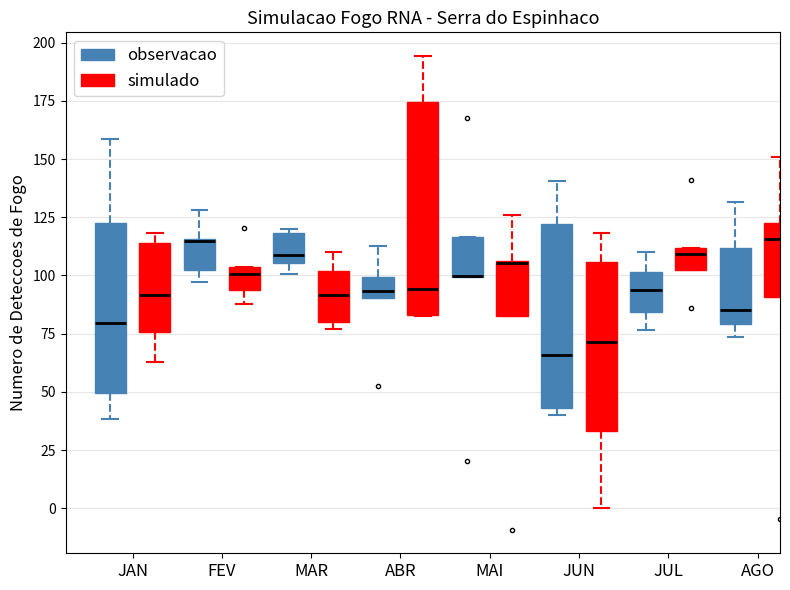

Reading left to right, transcribe this box plot: for each box, give where its median line is, the range the box spans, and where its two whiskers end, as read against the y-axis. The values are not printed on the chart, so give them approximately, as read against the axis.

JAN (observacao): median 80, box 50 to 125, whiskers 40 to 160
JAN (simulado): median 90, box 75 to 115, whiskers 65 to 120
FEV (observacao): median 115, box 100 to 115, whiskers 95 to 130
FEV (simulado): median 100, box 95 to 105, whiskers 90 to 105
MAR (observacao): median 110, box 105 to 120, whiskers 100 to 120 (just above the box's upper edge)
MAR (simulado): median 90, box 80 to 100, whiskers 75 to 110
ABR (observacao): median 95, box 90 to 100, whiskers 90 to 115
ABR (simulado): median 95, box 85 to 175, whiskers 85 to 195
MAI (observacao): median 100 (drawn on the box's lower edge), box 100 to 115, whiskers 100 to 115
MAI (simulado): median 105 (drawn on the box's upper edge), box 80 to 105, whiskers 80 to 125
JUN (observacao): median 65, box 45 to 120, whiskers 40 to 140
JUN (simulado): median 70, box 35 to 105, whiskers 0 to 120
JUL (observacao): median 95, box 85 to 100, whiskers 75 to 110
JUL (simulado): median 110 (just below the box's upper edge), box 100 to 110, whiskers 100 to 110
AGO (observacao): median 85, box 80 to 110, whiskers 75 to 130
AGO (simulado): median 115, box 90 to 120, whiskers 90 to 150